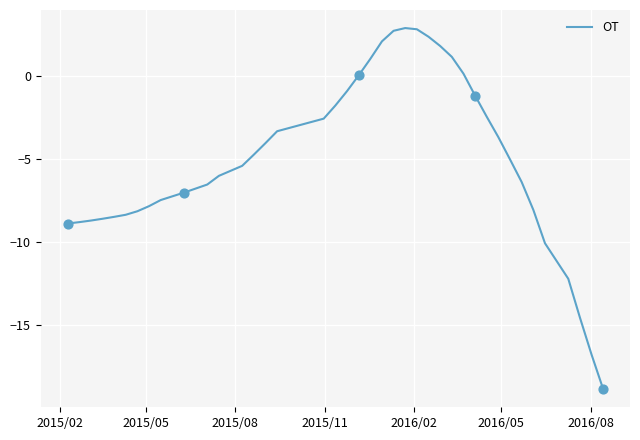

What is the minimum value shown in the chart?

-18.9